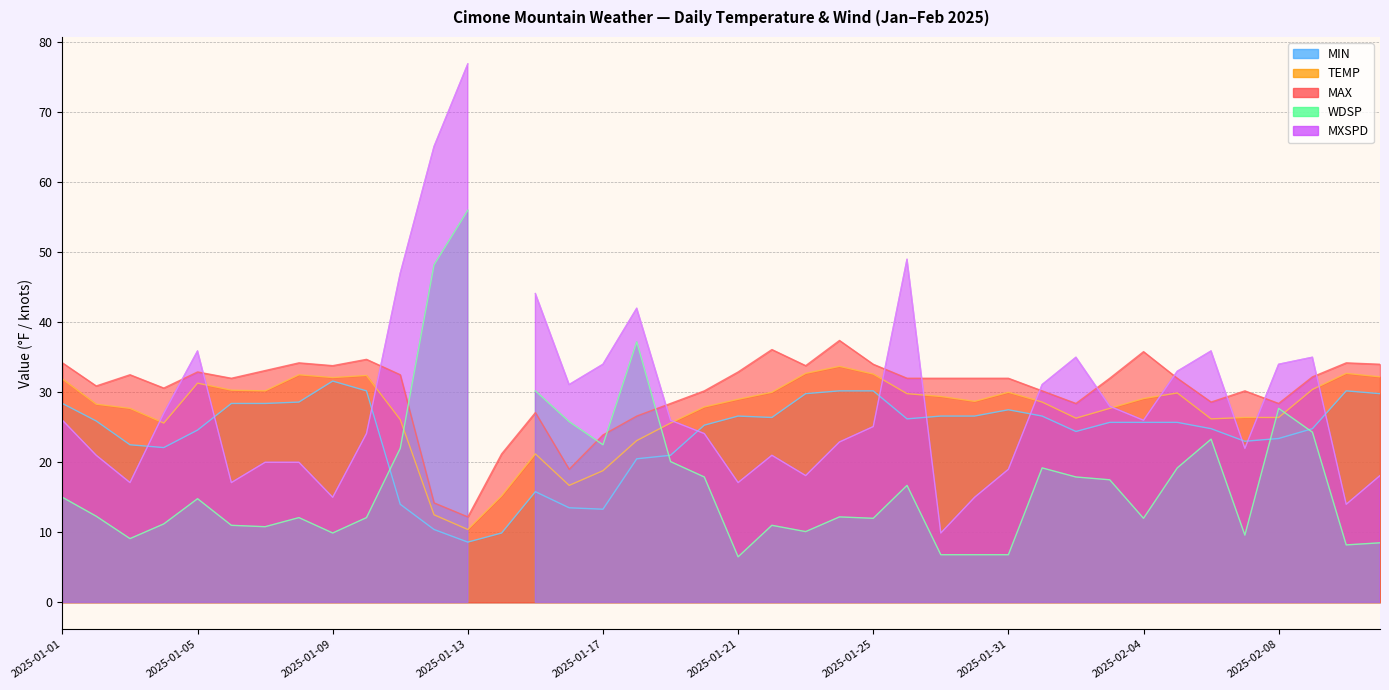

At how many categories does at least one series exceed 36?

2